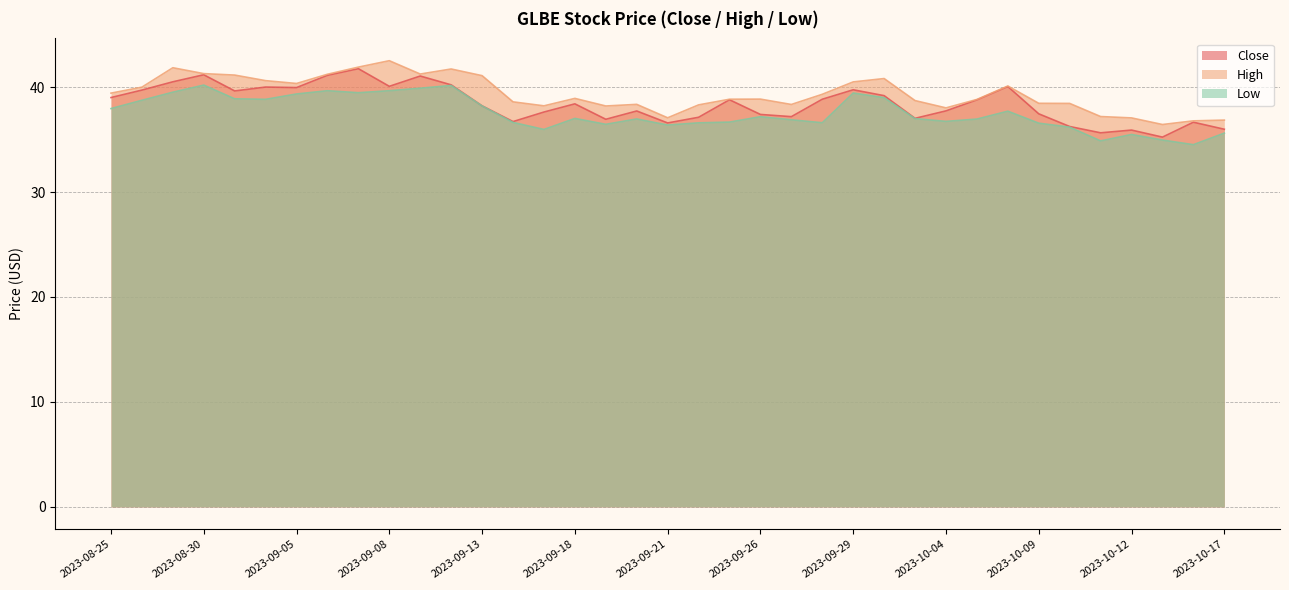

Reading right to left, what are all the values shown in this chart?

Close: 36.0	36.7	35.2	35.9	35.6	36.2	37.5	40.0	38.8	37.7	37.0	39.2	39.7	38.8	37.2	37.4	38.8	37.1	36.6	37.7	36.9	38.4	37.6	36.7	38.2	40.2	41.0	40.1	41.8	41.1	40.0	40.0	39.6	41.2	40.5	39.7	39.0
High: 36.8	36.8	36.4	37.1	37.2	38.4	38.5	40.1	38.8	38.0	38.7	40.8	40.5	39.3	38.3	38.8	38.8	38.3	37.1	38.3	38.2	38.9	38.2	38.6	41.1	41.7	41.2	42.5	41.9	41.2	40.3	40.6	41.1	41.3	41.8	40.0	39.4
Low: 35.6	34.5	35.0	35.5	34.9	36.2	36.6	37.7	37.0	36.7	37.0	39.0	39.4	36.6	36.9	37.2	36.7	36.6	36.4	37.0	36.5	37.0	36.0	36.6	38.2	40.2	39.9	39.7	39.5	39.7	39.3	38.8	38.9	40.2	39.5	38.7	38.0